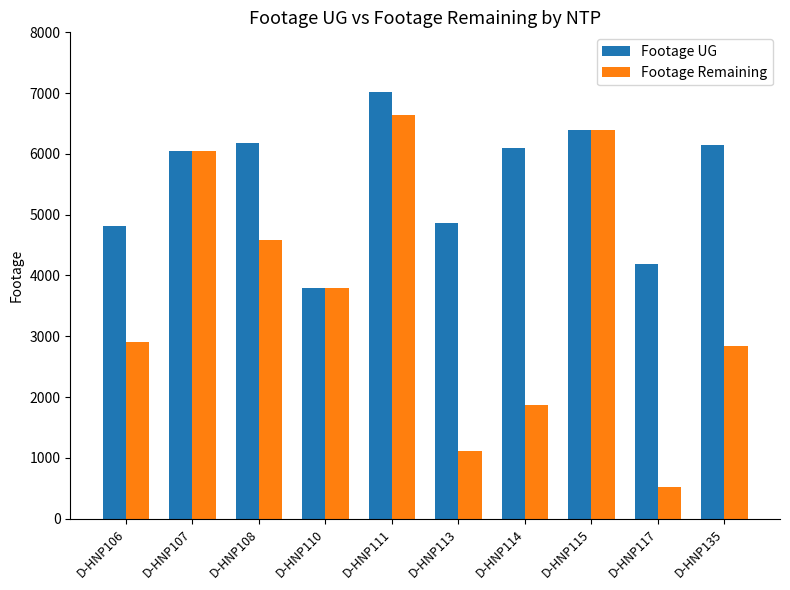

What are all the series names shown in the legend?

Footage UG, Footage Remaining